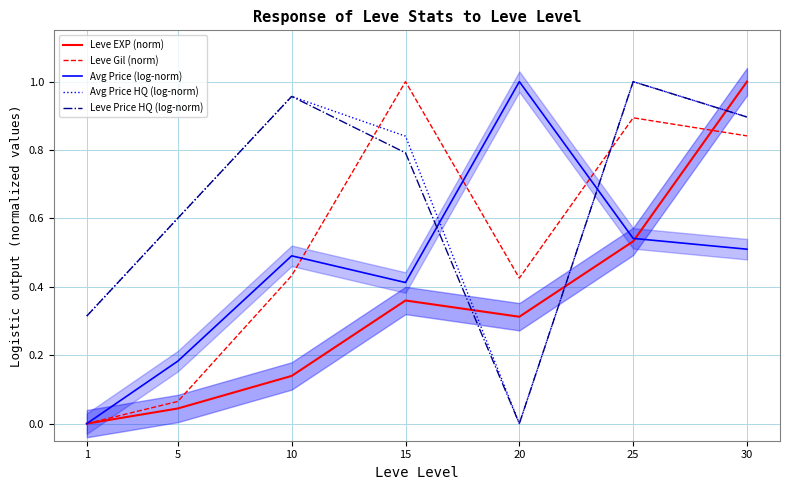

Reading left to right, transcribe all the data shown in this chart.

Leve EXP (norm): 0.0	0.0	0.1	0.4	0.3	0.5	1.0
Leve Gil (norm): 0.0	0.1	0.4	1.0	0.4	0.9	0.8
Avg Price (log-norm): 0.0	0.2	0.5	0.4	1.0	0.5	0.5
Avg Price HQ (log-norm): 0.3	0.6	1.0	0.8	0.0	1.0	0.9
Leve Price HQ (log-norm): 0.3	0.6	1.0	0.8	0.0	1.0	0.9